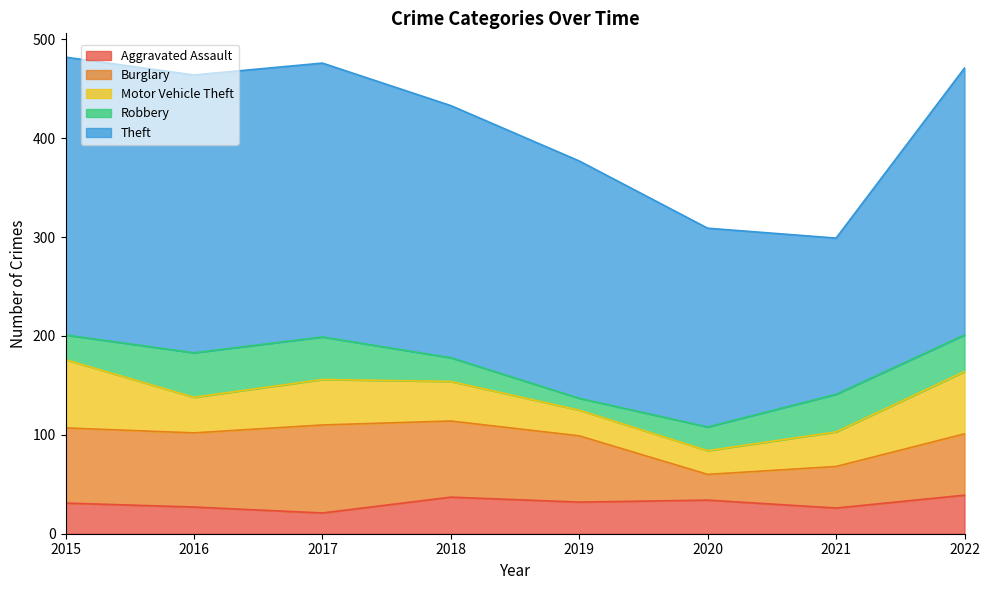

What is the sum of the Motor Vehicle Theft values at 2019 and 2018?

66